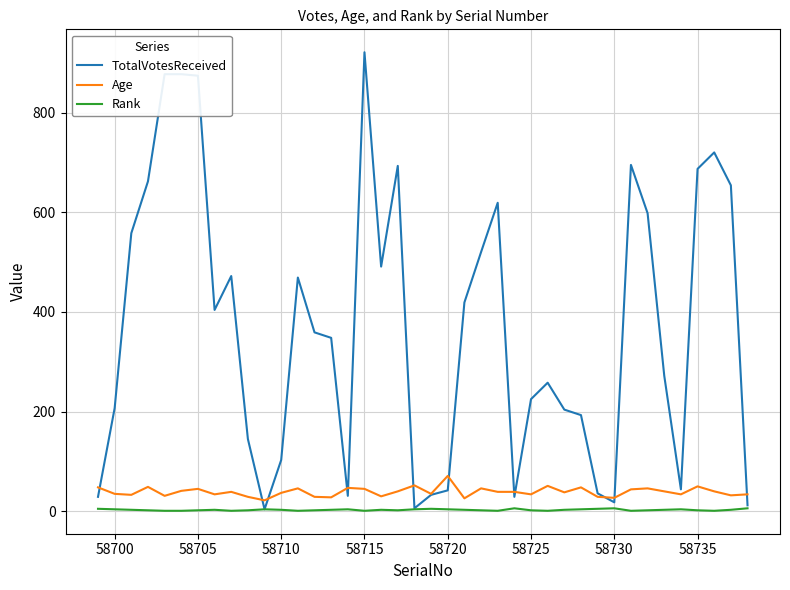

True or false: TotalVotesReceived and Age cross at least once.

True